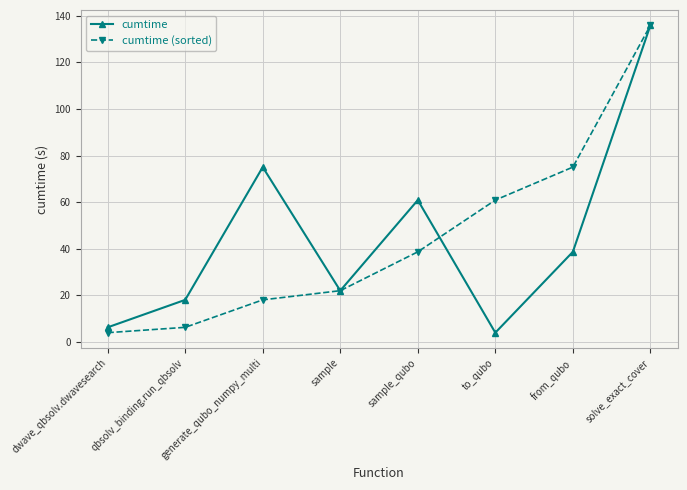

How many lines are shown in the chart?

2